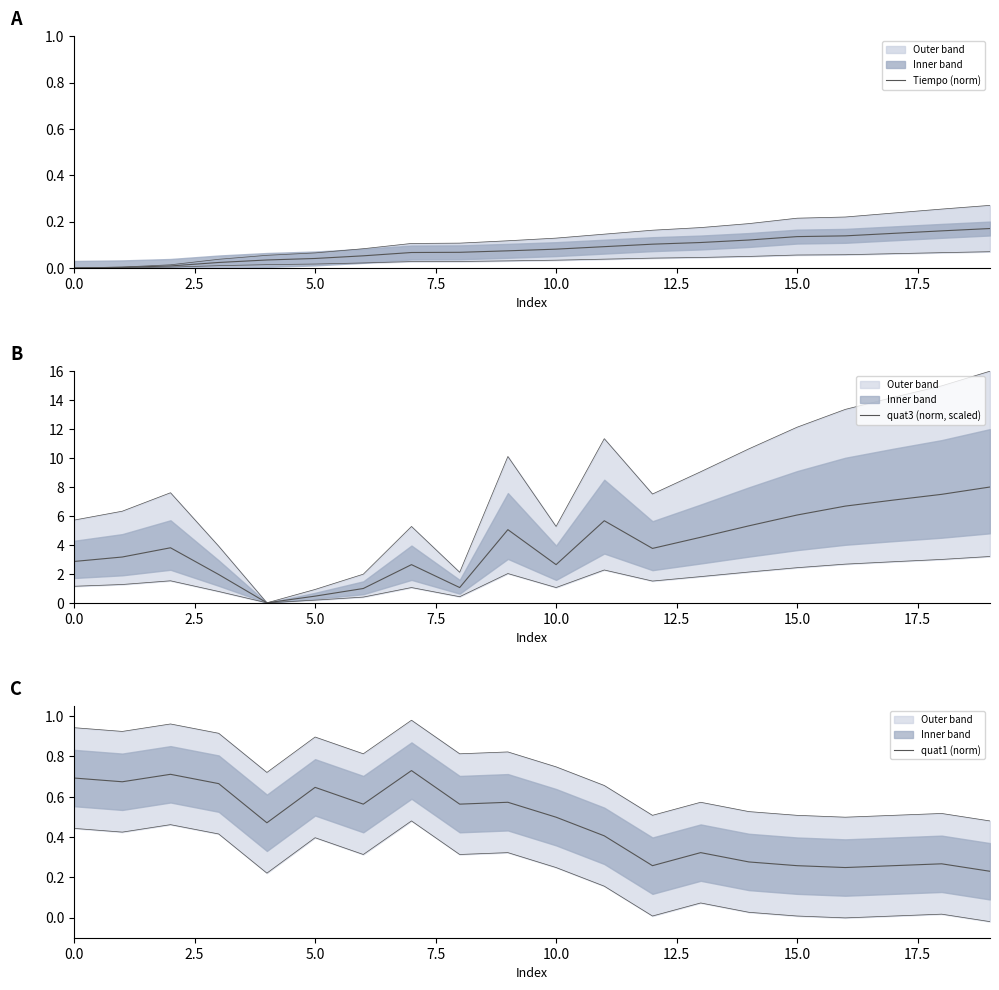

At how many categories does at least one series exceed 7?

3